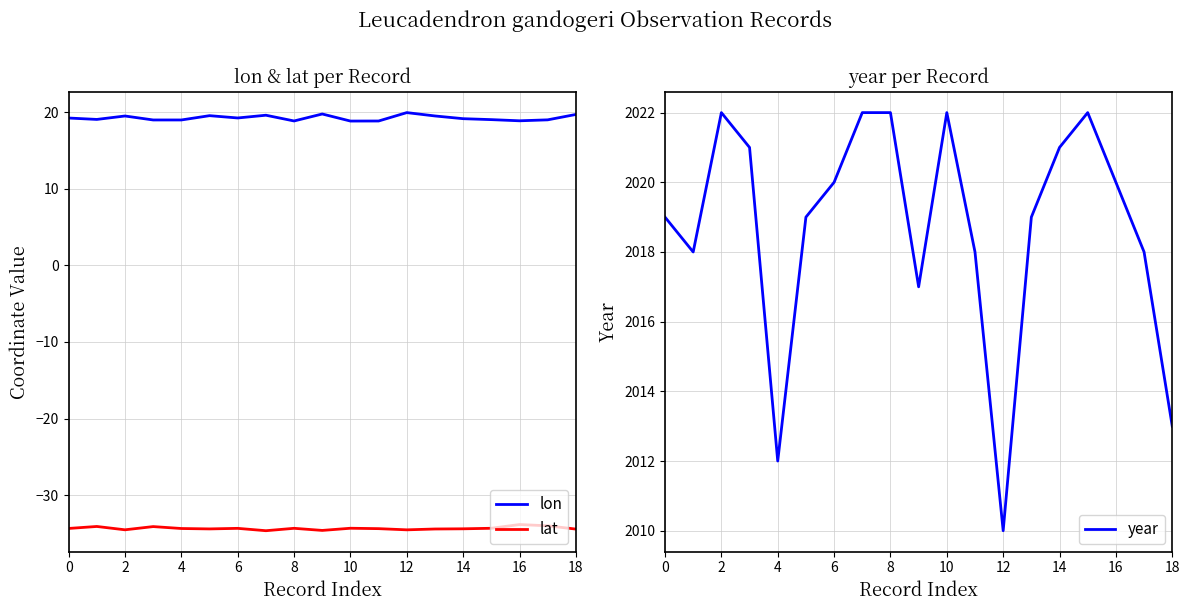

What is the smallest value displayed?

-34.6